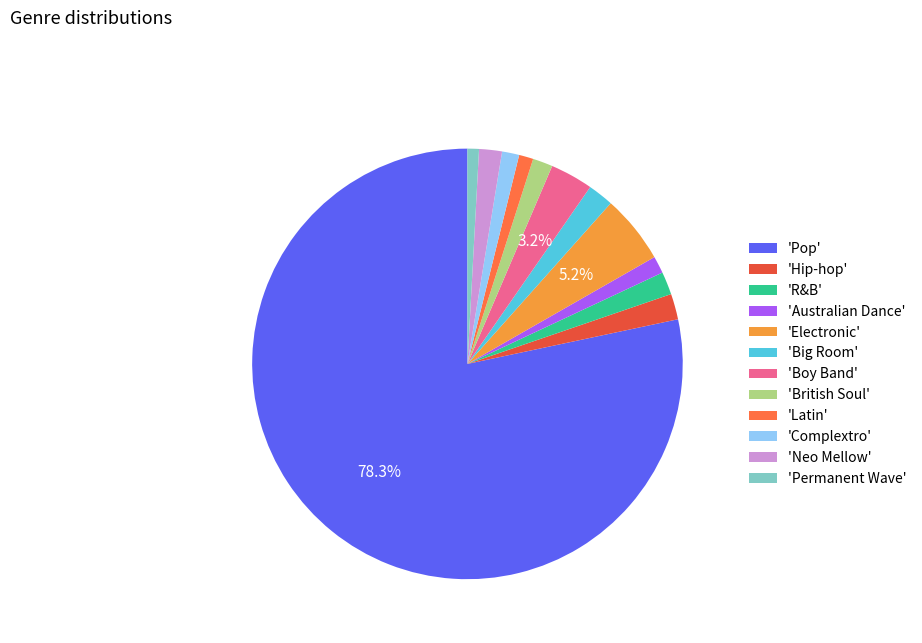

Combined, do 'British Soul' and 'Pop' account for over 50%?

Yes